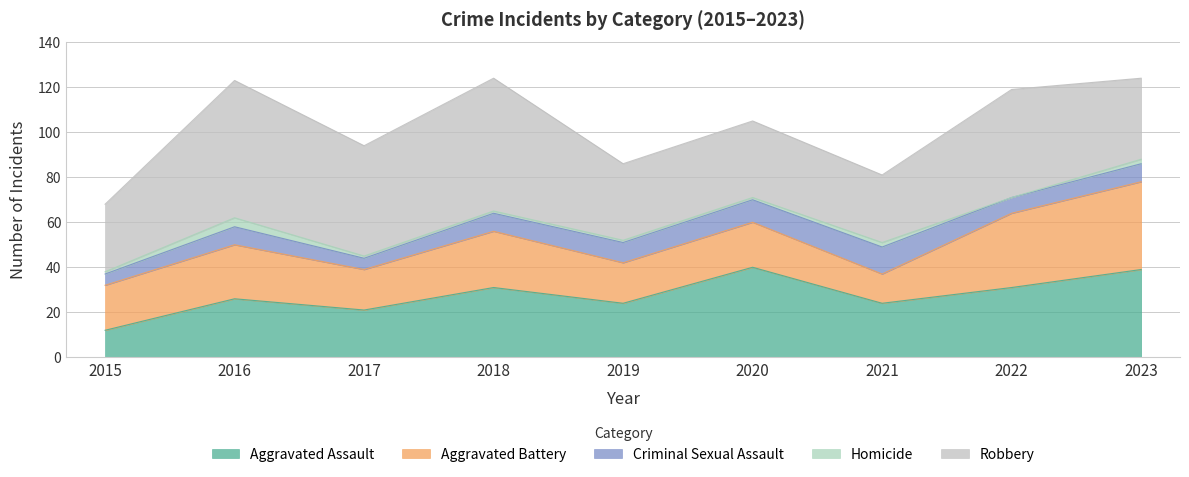

What is the highest value of the Robbery series?

61